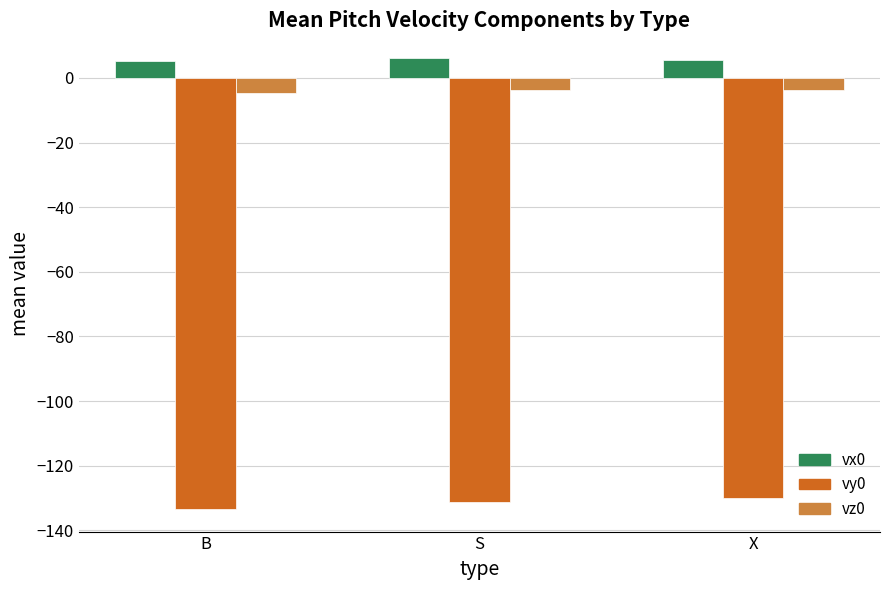

What is the difference between the maximum and minimum values in the vx0 series?

0.9